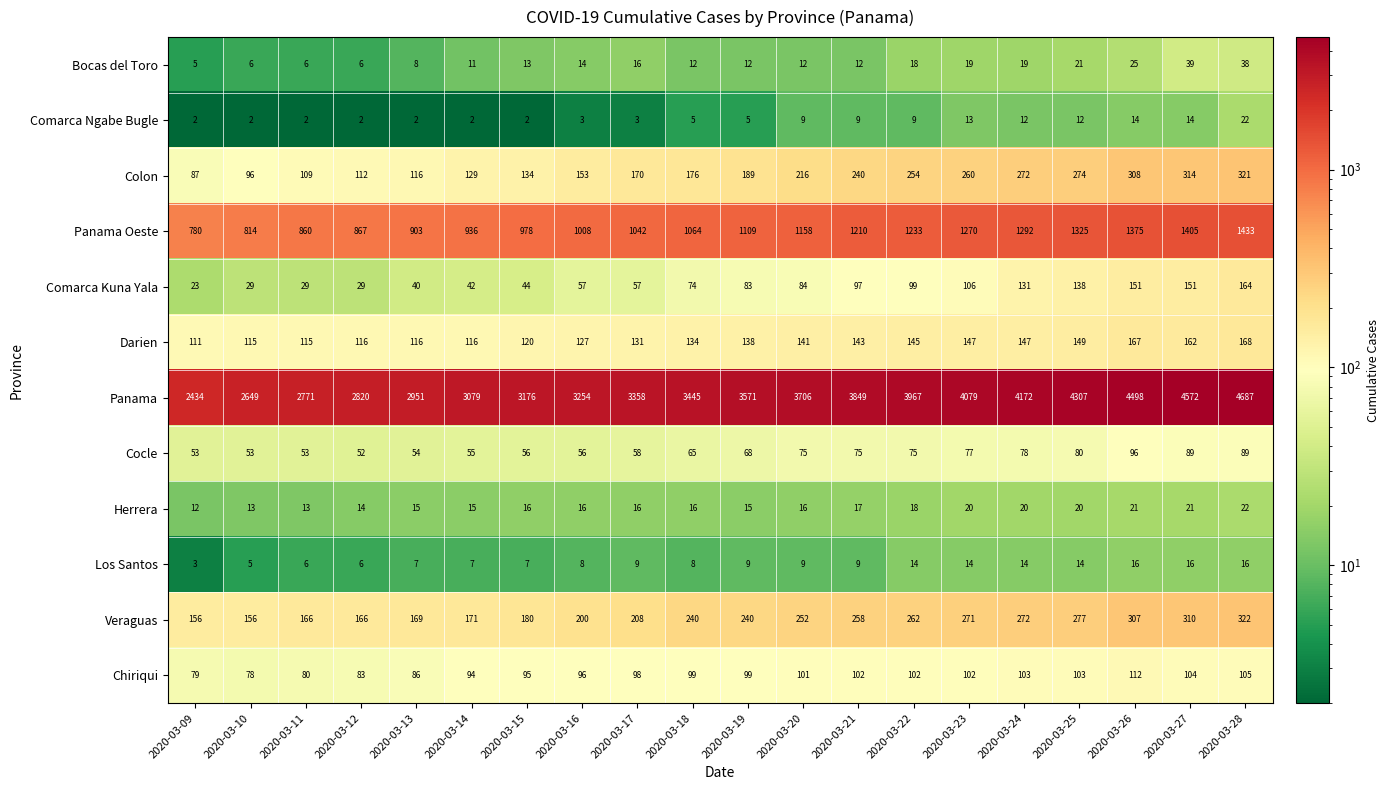

Which series has the largest total across all categories?

Panama